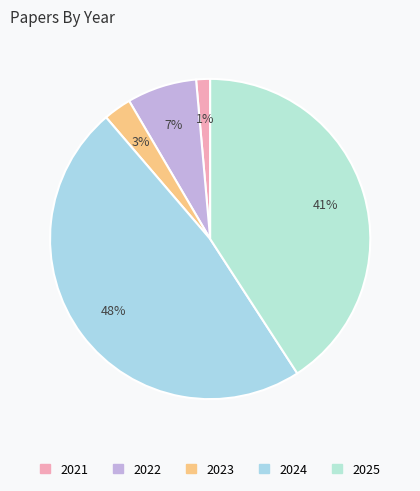

Rank the categories by value from highest to lowest.

2024, 2025, 2022, 2023, 2021